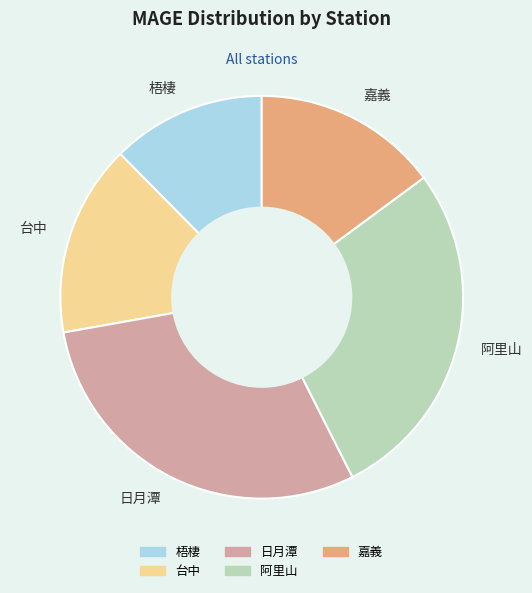

Rank the categories by value from lowest to highest.

梧棲, 嘉義, 台中, 阿里山, 日月潭